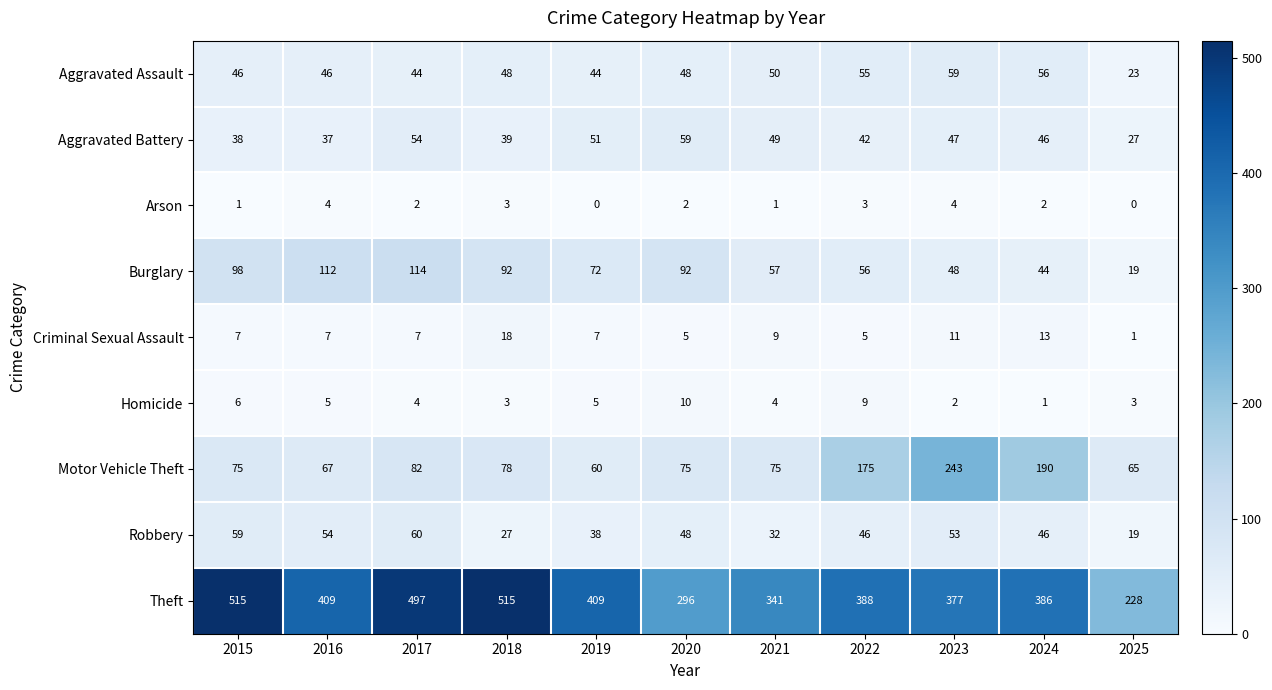

Which category has the highest value in the Aggravated Assault series?

2023